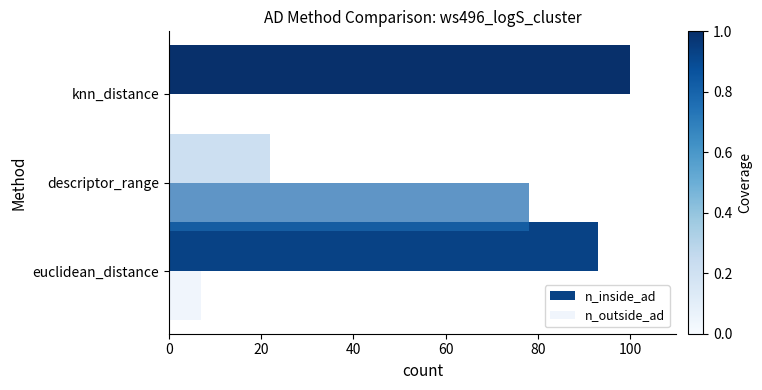

The value of n_inside_ad at euclidean_distance is 93. True or false?

True